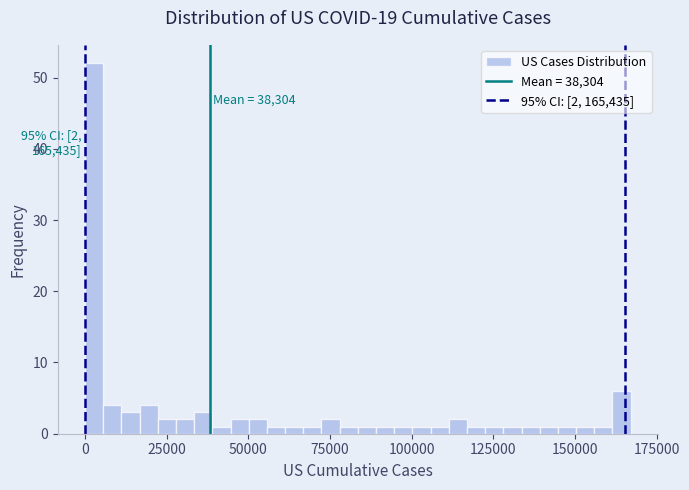

Read against the x-axis, roughly where is the centre of the tallest bar?

5000